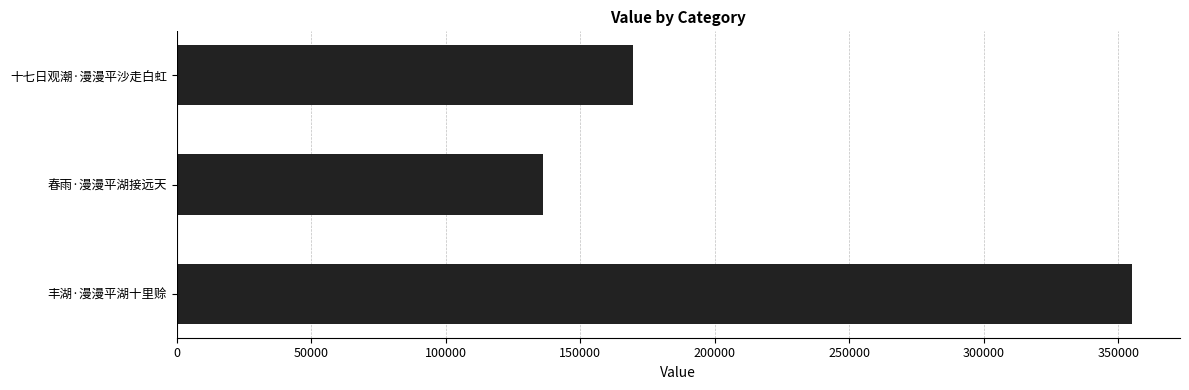

Reading bottom to top, list all the values displayed in this chart.

丰湖·漫漫平湖十里赊=355187	春雨·漫漫平湖接远天=136162	十七日观潮·漫漫平沙走白虹=169441